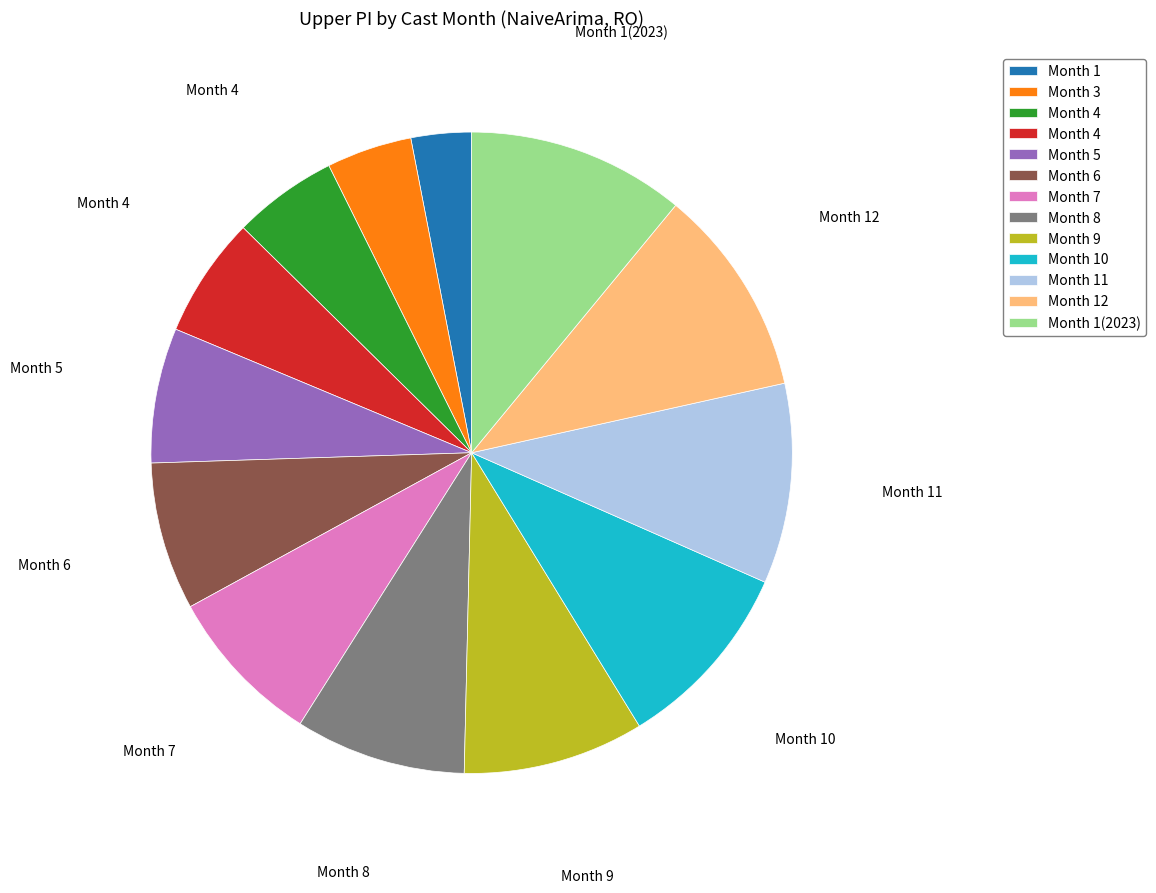

Does any single category account for the majority?

No